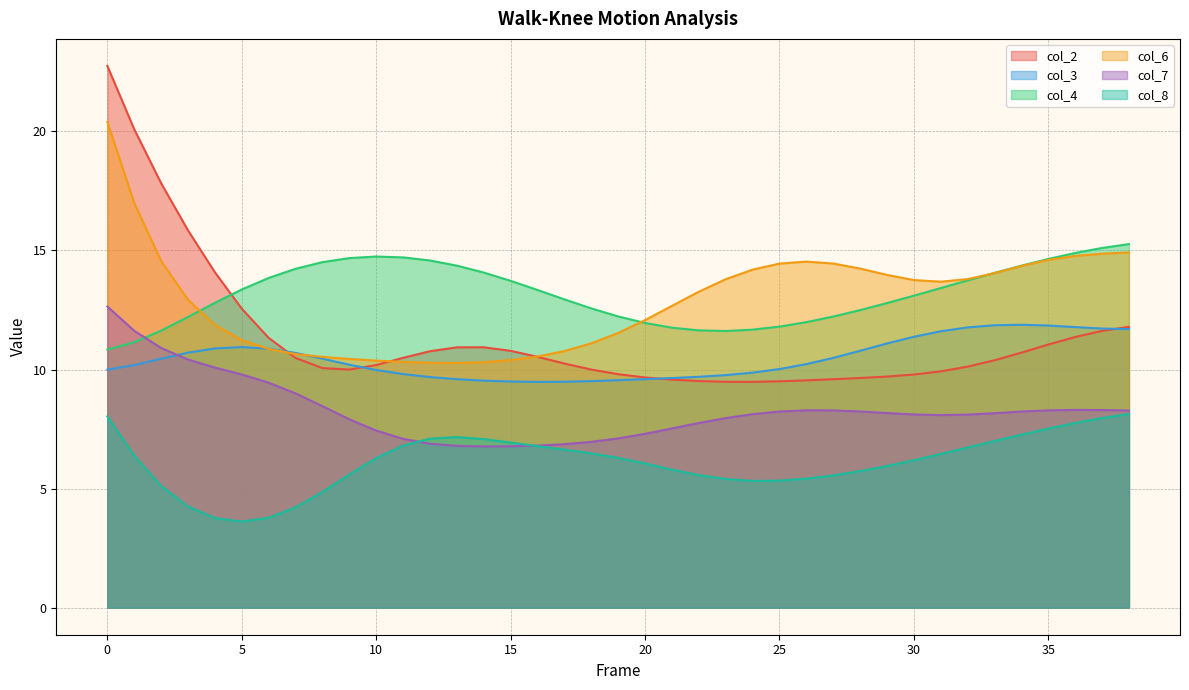

What is the difference between the col_4 values at 24 and 38?

3.6